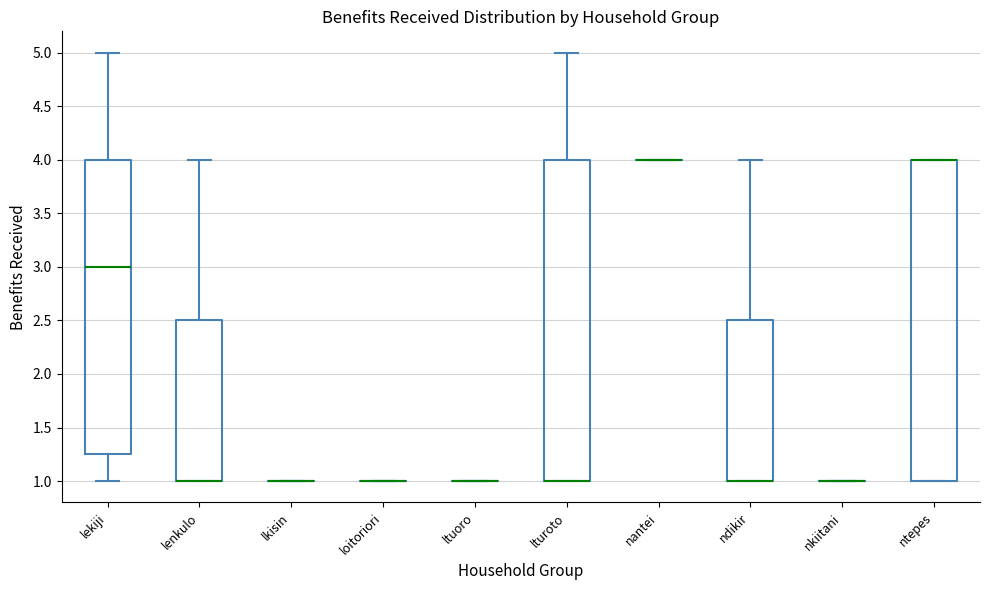

Reading left to right, transcribe this box plot: for each box, give where its median line is, the range the box spans, and where its two whiskers end, as read against the y-axis. The values are not printed on the chart, so give them approximately, as read against the axis.

lekiji: median 3.00, box 1.25 to 4.00, whiskers 1.00 to 5.00
lenkulo: median 1.00 (drawn on the box's lower edge), box 1.00 to 2.50, whiskers 1.00 to 4.00
lkisin: box collapsed to a line at 1.00, whiskers 1.00 to 1.00
loitoriori: box collapsed to a line at 1.00, whiskers 1.00 to 1.00
ltuoro: box collapsed to a line at 1.00, whiskers 1.00 to 1.00
lturoto: median 1.00 (drawn on the box's lower edge), box 1.00 to 4.00, whiskers 1.00 to 5.00
nantei: box collapsed to a line at 4.00, whiskers 4.00 to 4.00
ndikir: median 1.00 (drawn on the box's lower edge), box 1.00 to 2.50, whiskers 1.00 to 4.00
nkiitani: box collapsed to a line at 1.00, whiskers 1.00 to 1.00
ntepes: median 4.00 (drawn on the box's upper edge), box 1.00 to 4.00, whiskers 1.00 to 4.00